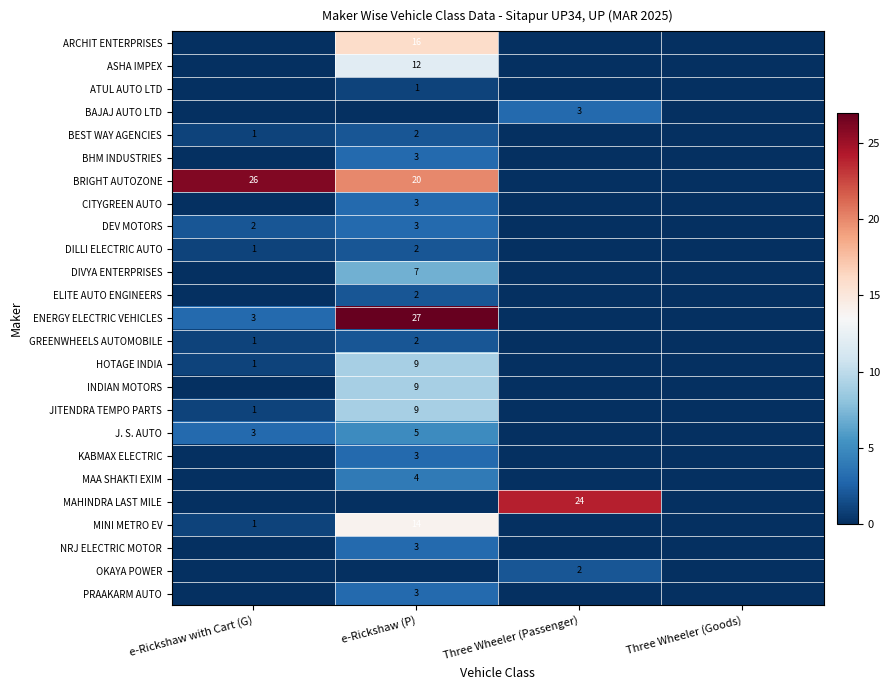

True or false: DILLI ELECTRIC AUTO has a value of 1 at e-Rickshaw with Cart (G).

True